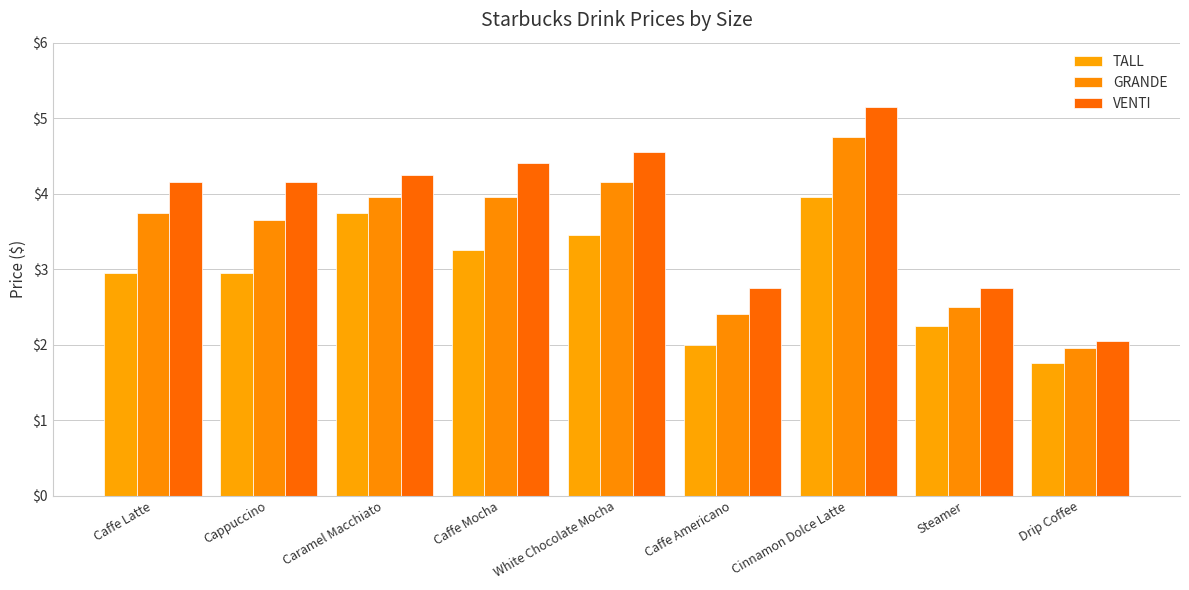

What position from the right is Cappuccino?

8